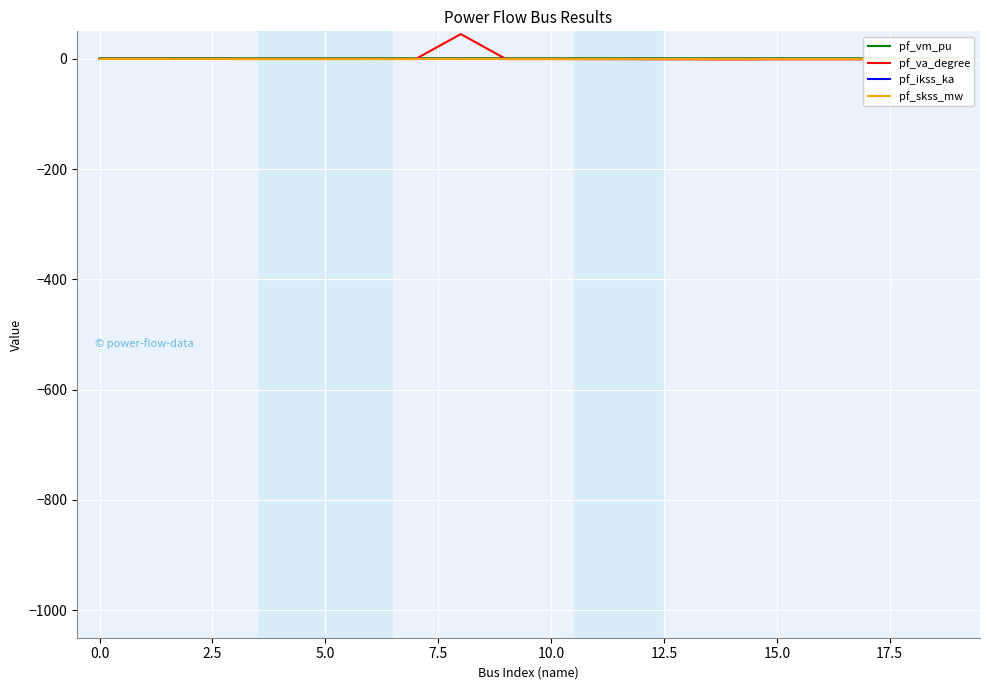

Reading left to right, transcribe all the data shown in this chart.

pf_vm_pu: 1.1	1.1	1.2	1.2	1.2	1.2	1.2	1.2	1.2	1.2	1.2	1.2	1.2	1.2	1.2	1.2	1.2	1.2	1.2	1.2
pf_va_degree: -0.0	0.0	-0.1	-0.2	-0.2	-0.2	-0.1	-0.2	45.0	-0.3	-0.3	-0.4	-0.6	-0.8	-1.0	-0.8	-0.8	-0.8	-0.2	-0.5
pf_ikss_ka: 0.0	0.0	0.0	0.0	0.0	0.0	0.0	0.0	0.0	0.0	0.0	0.0	0.0	0.0	0.0	0.0	0.0	0.0	0.0	0.0
pf_skss_mw: 0.0	0.0	0.0	0.0	0.0	0.0	0.0	0.0	0.0	0.0	0.0	0.0	0.0	0.0	0.0	0.0	0.0	0.0	0.0	0.0